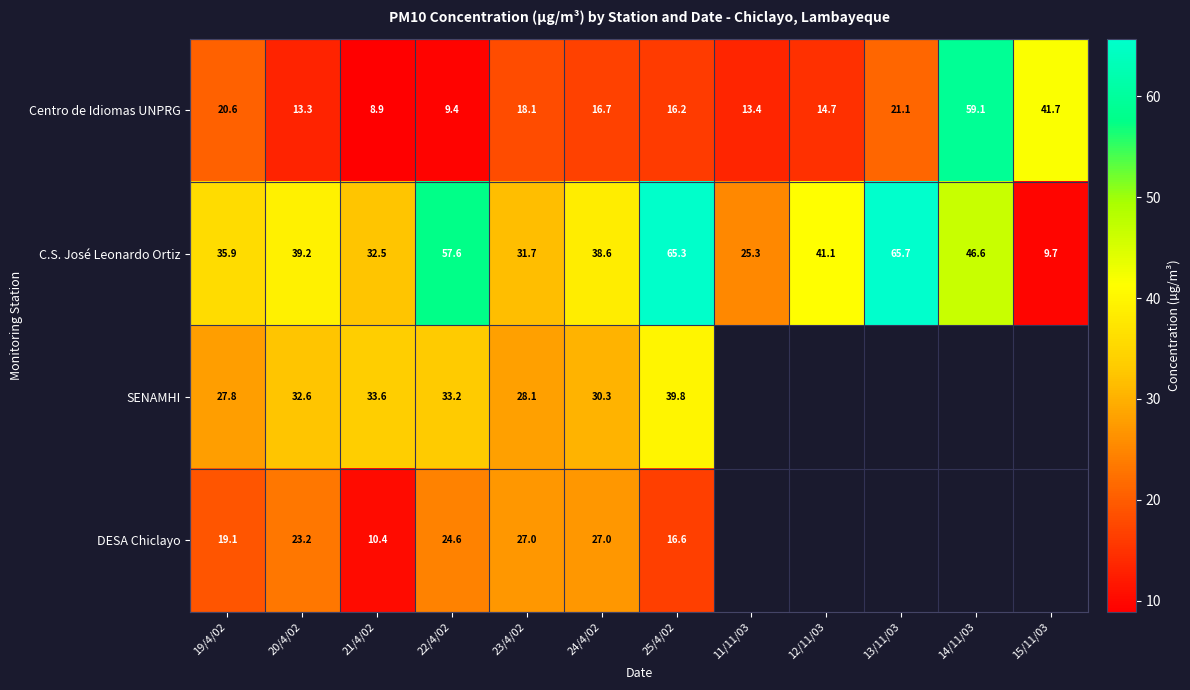

At which category is the sum across all series the highest?

25/4/02